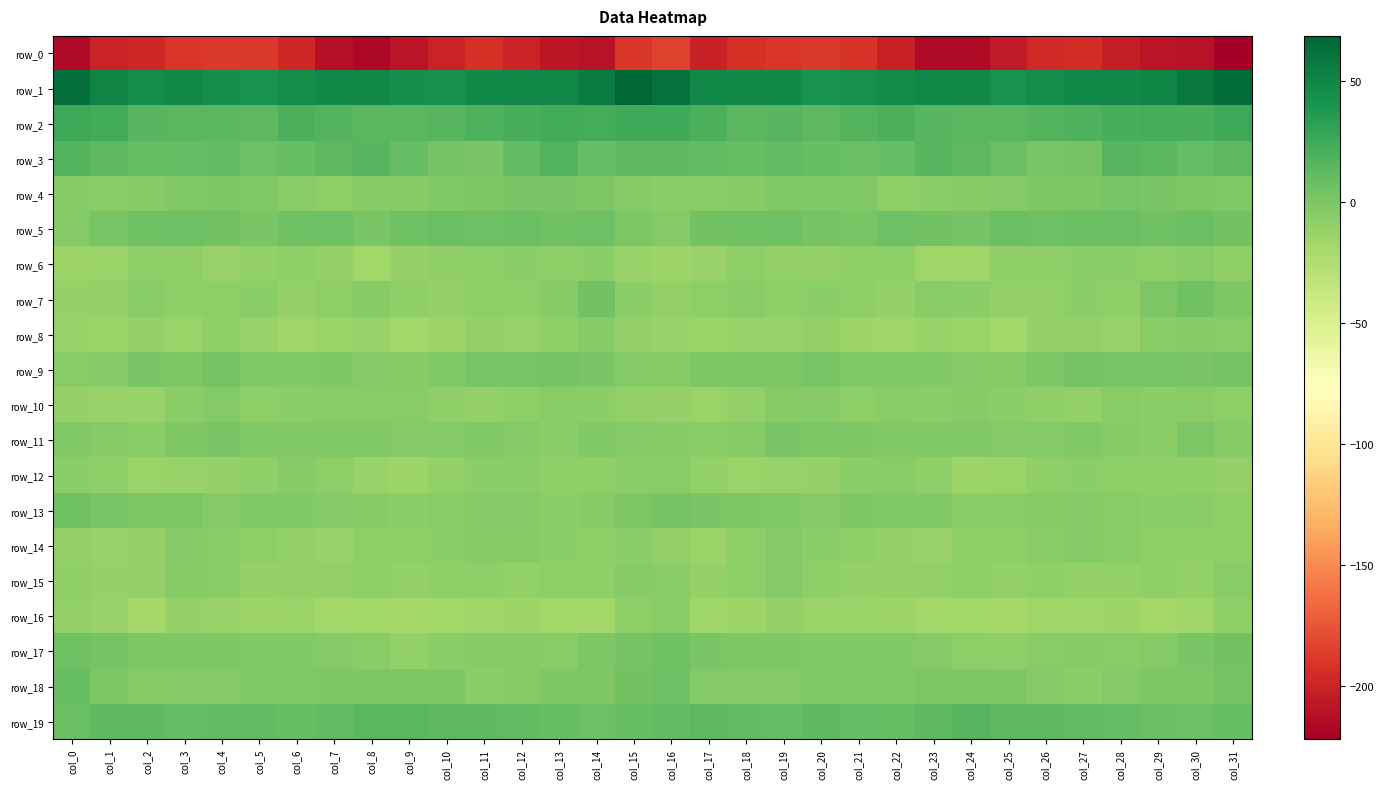

Is it true that row_17 equals -1.1 at col_23?

False